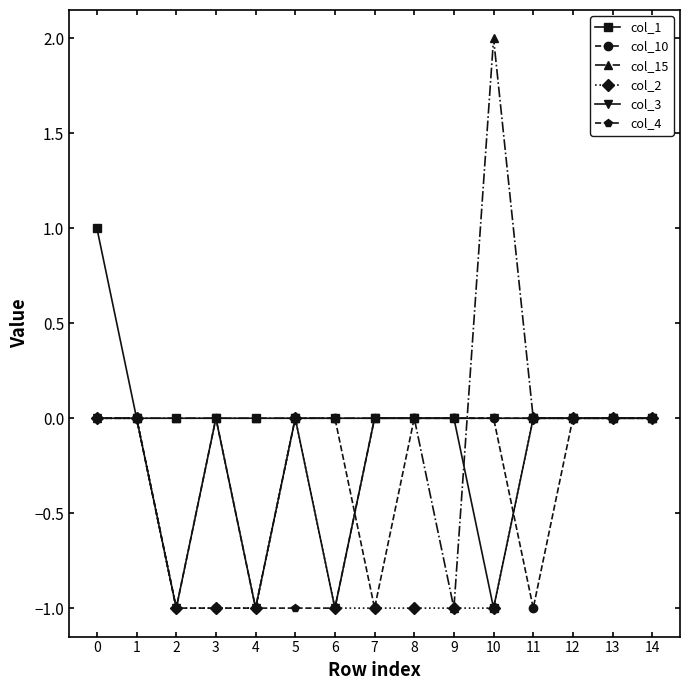

What is the sum of all col_15 values?

1